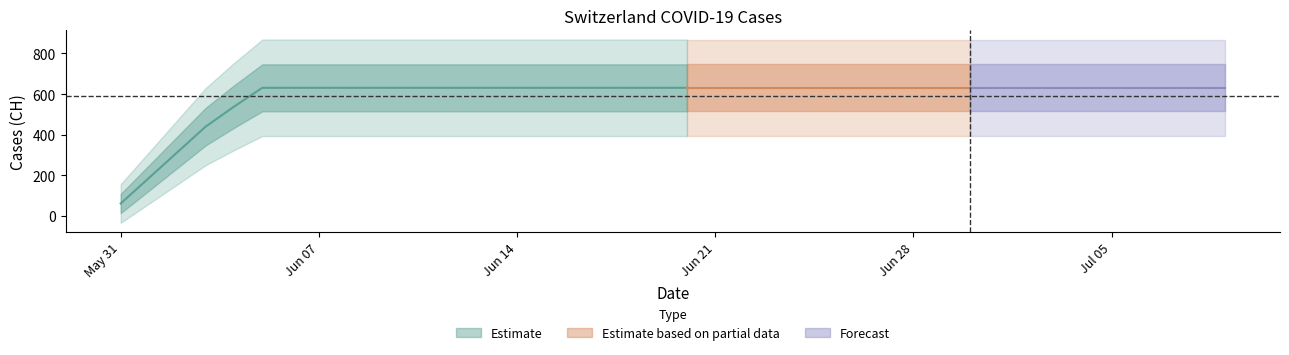

Which category has the lowest value across all series?

2020-05-31